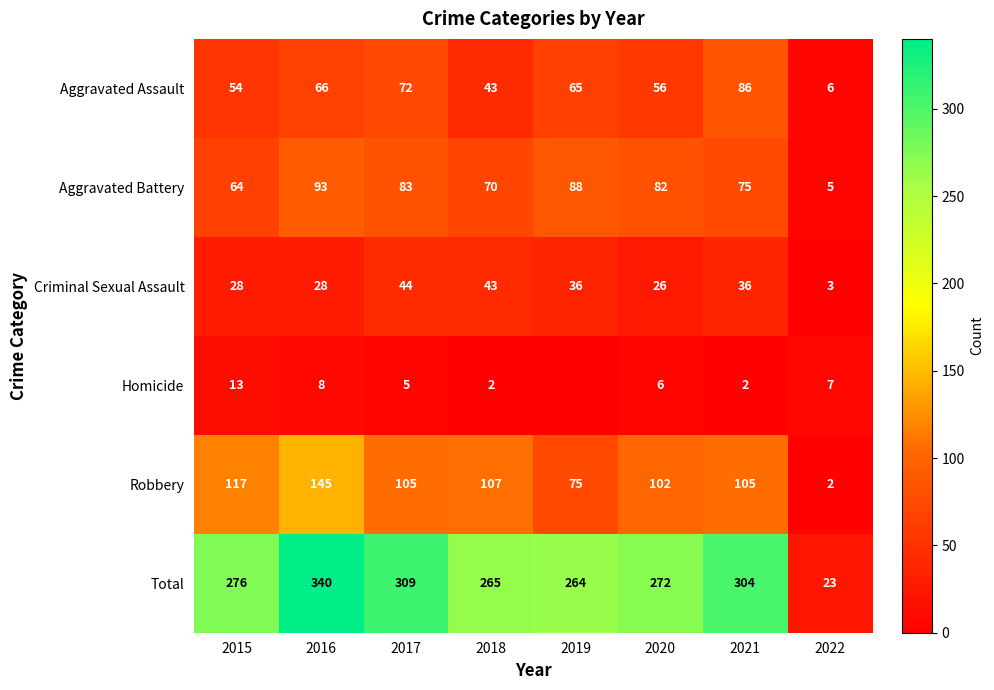

At which category does the chart reach its minimum across all series?

2019